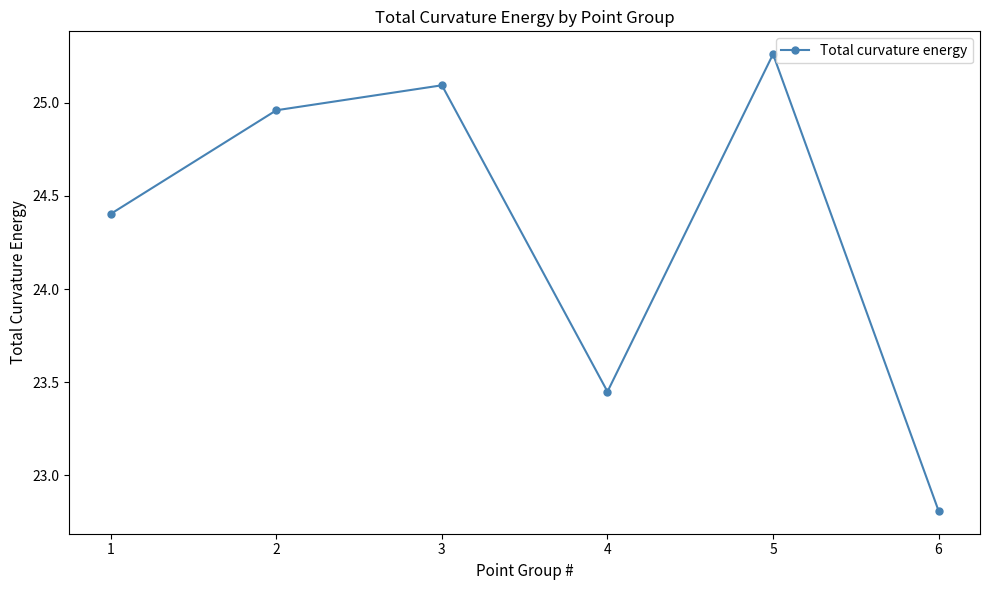

Count the number of categories in the chart.

6